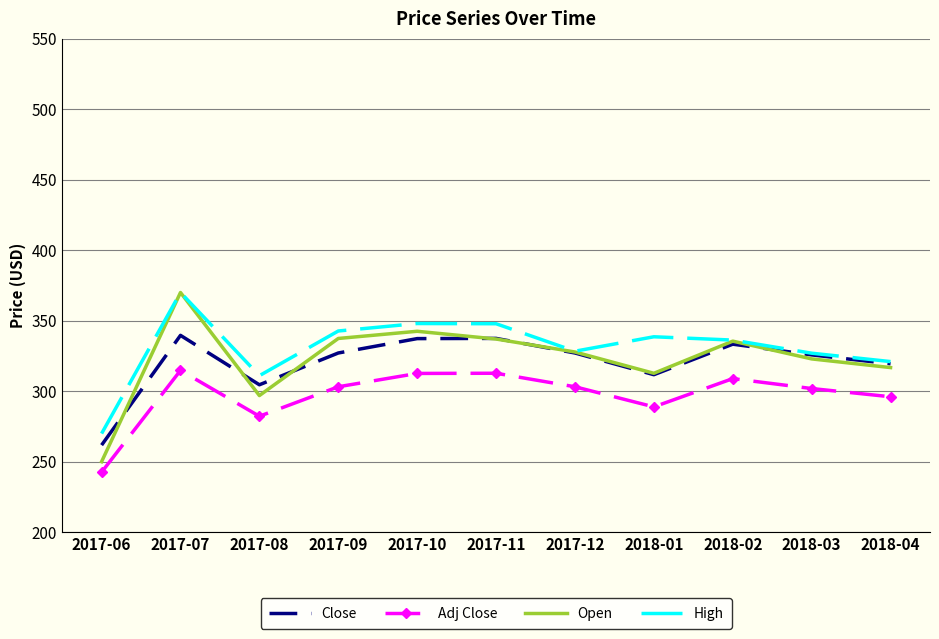

What position from the right is 2017-06?

11